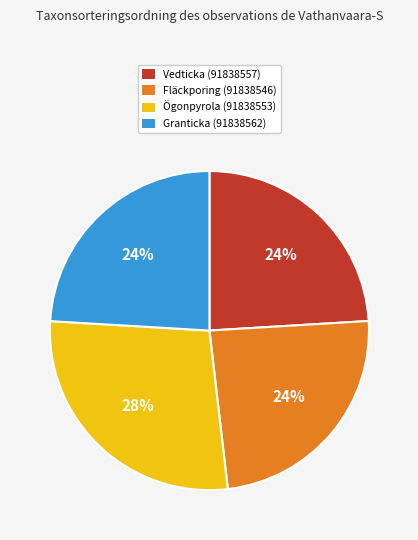

Which slice is the largest?

Ögonpyrola (91838553)